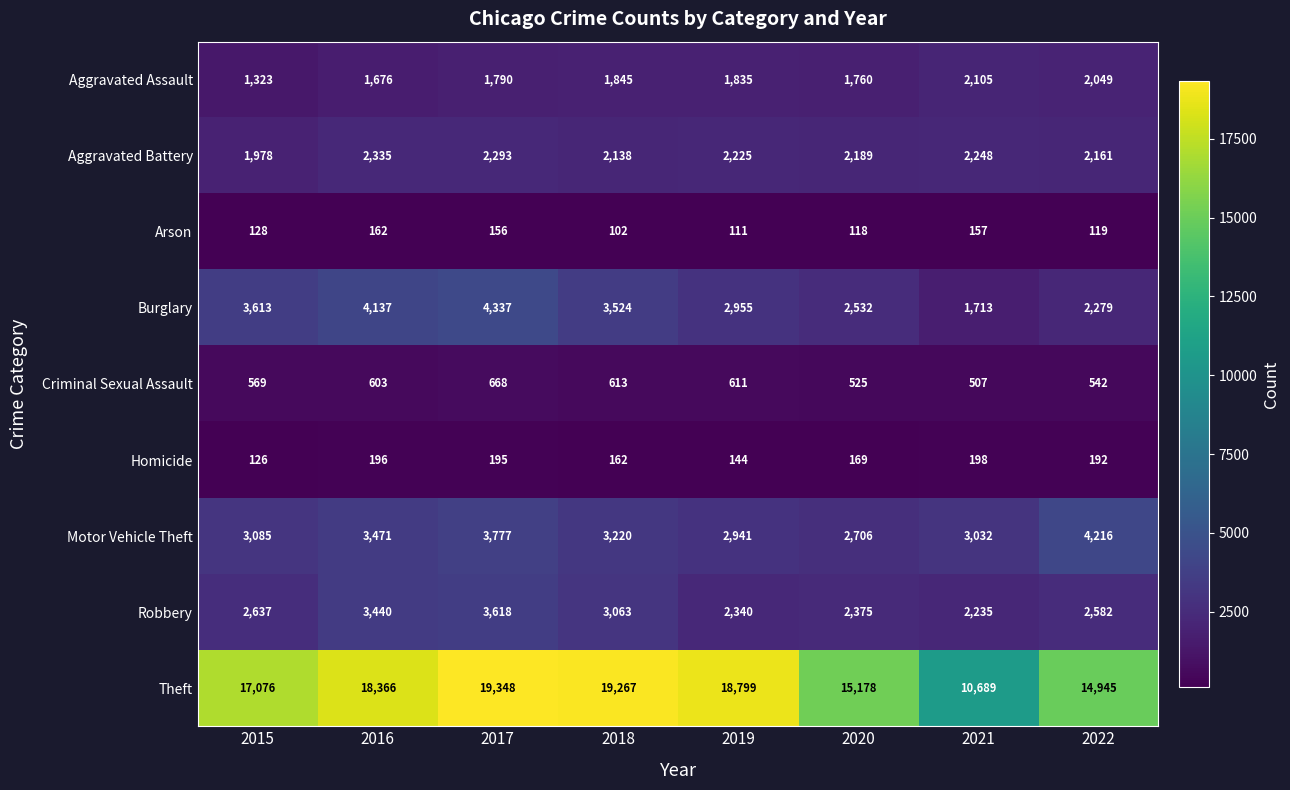

What is the total value across all series at 2020?

27552